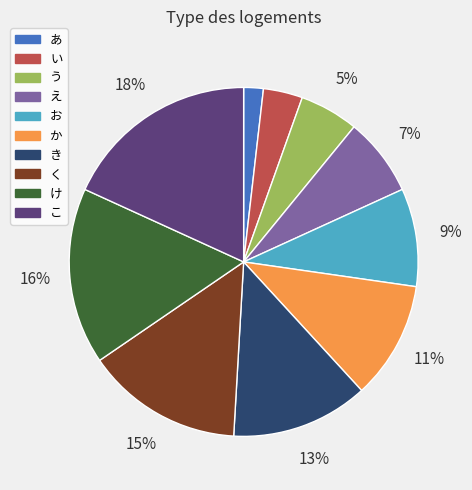

Rank the categories by value from lowest to highest.

あ, い, う, え, お, か, き, く, け, こ